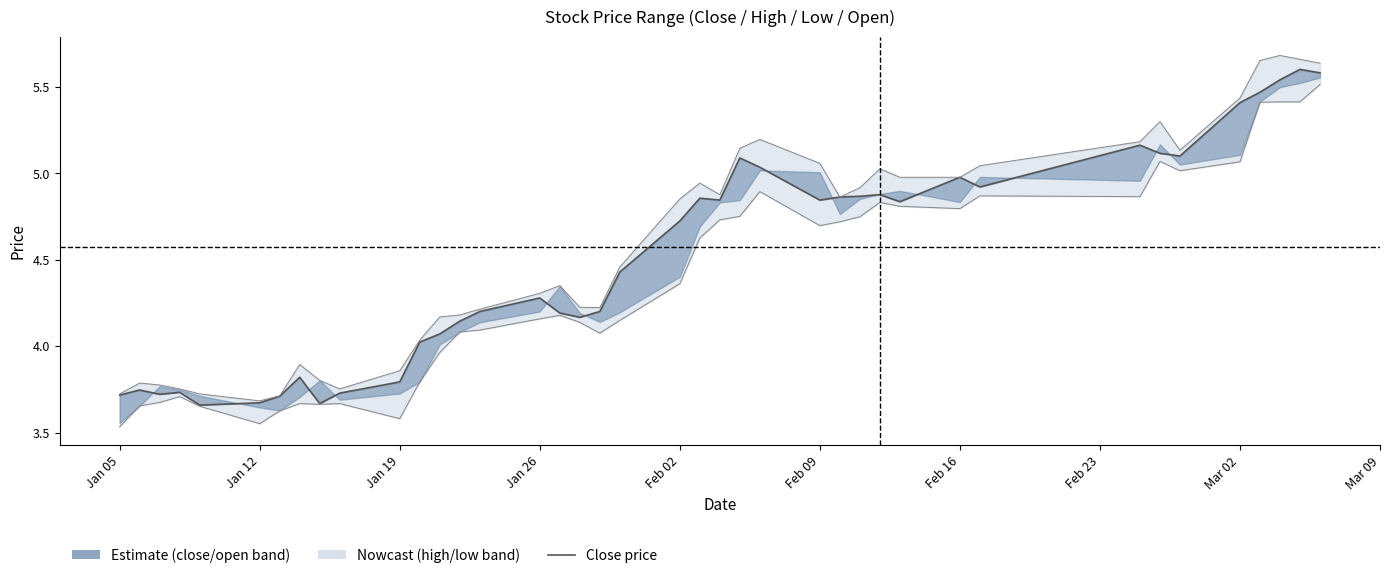

Does the chart have visible grid lines?

No